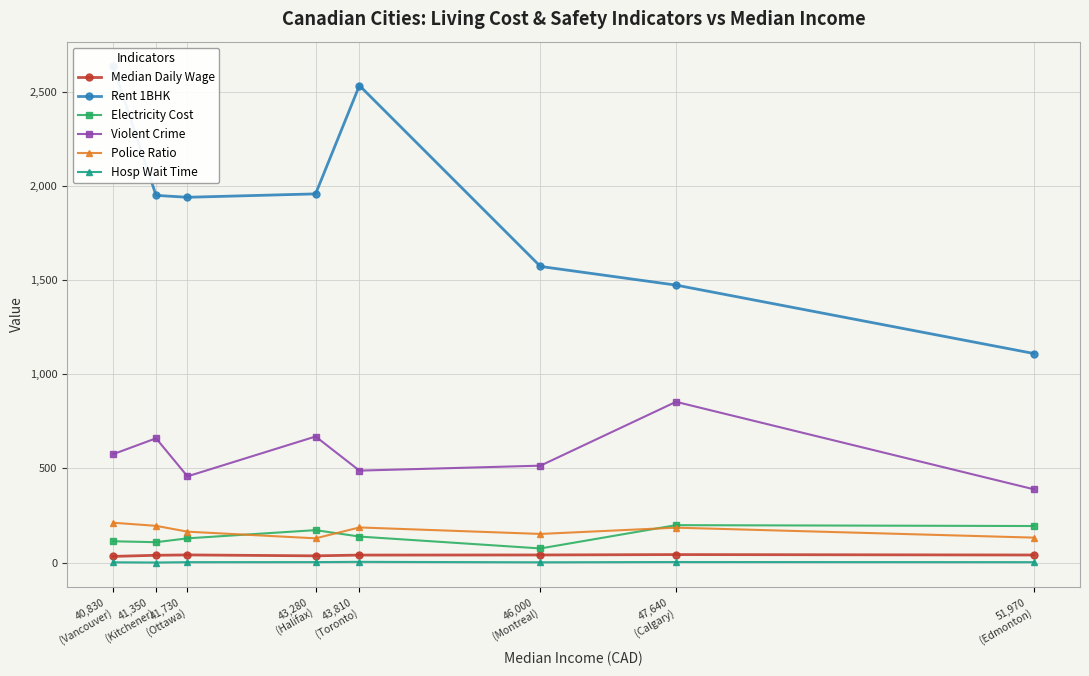

Is this an area chart (filled region under the line)?

No